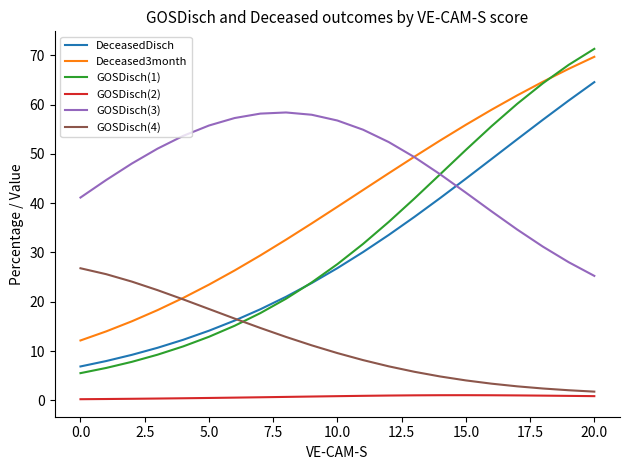

Which series has the widest spread of values?

GOSDisch(1)